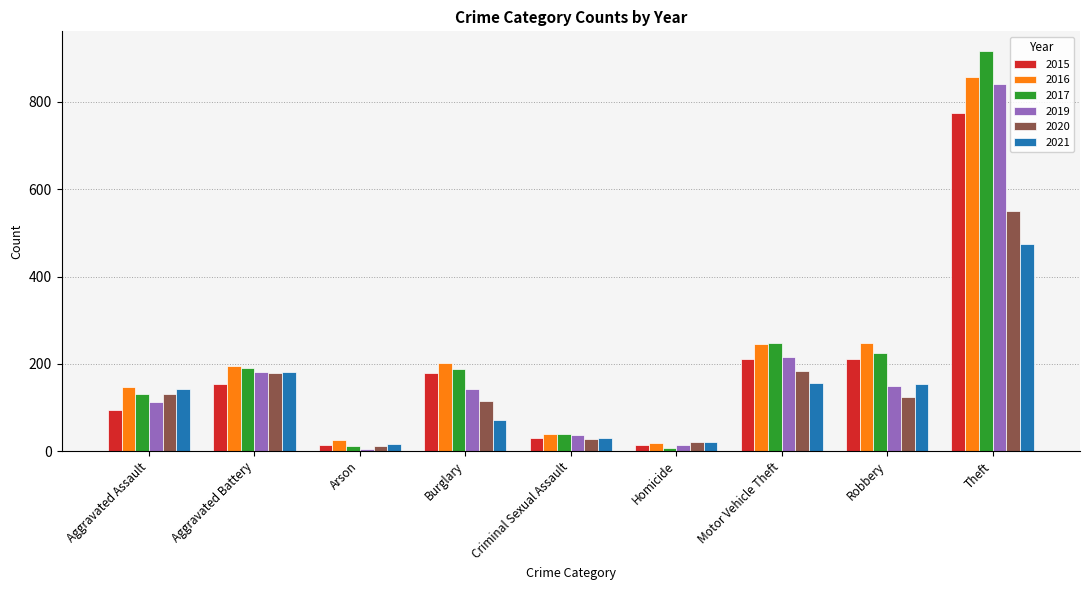

Where is 2017 nearest to the value 462?

Motor Vehicle Theft